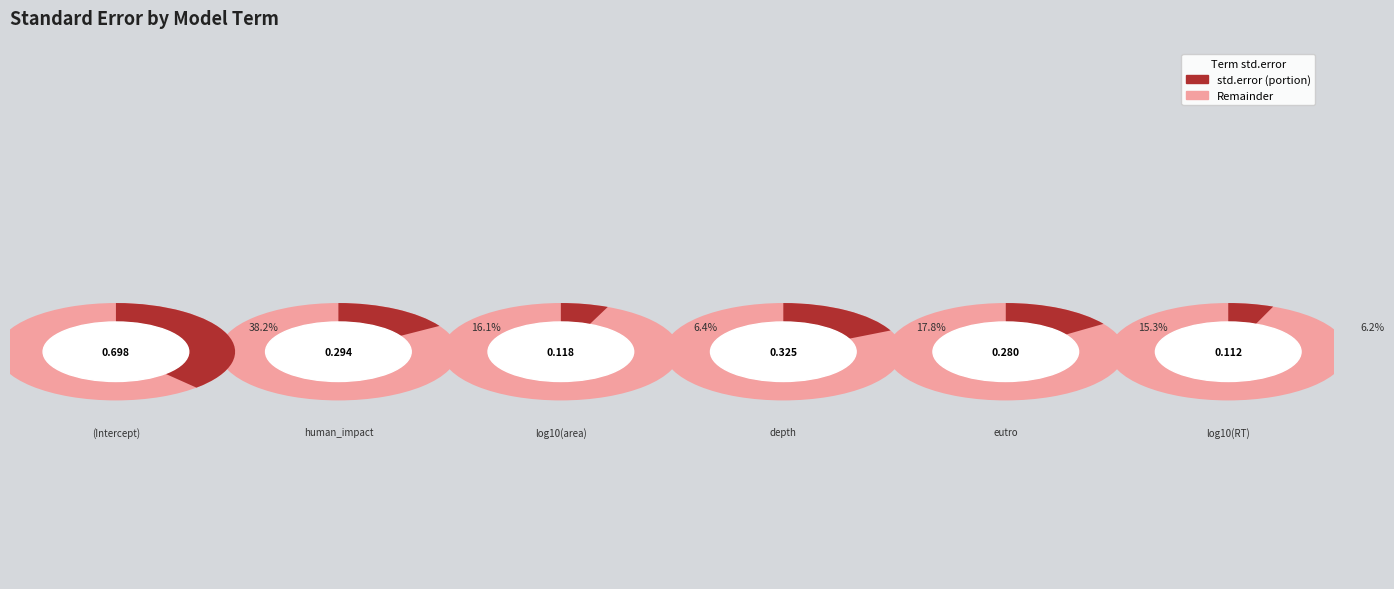

The log10(RT) slice represents 6% of the pie. True or false?

True